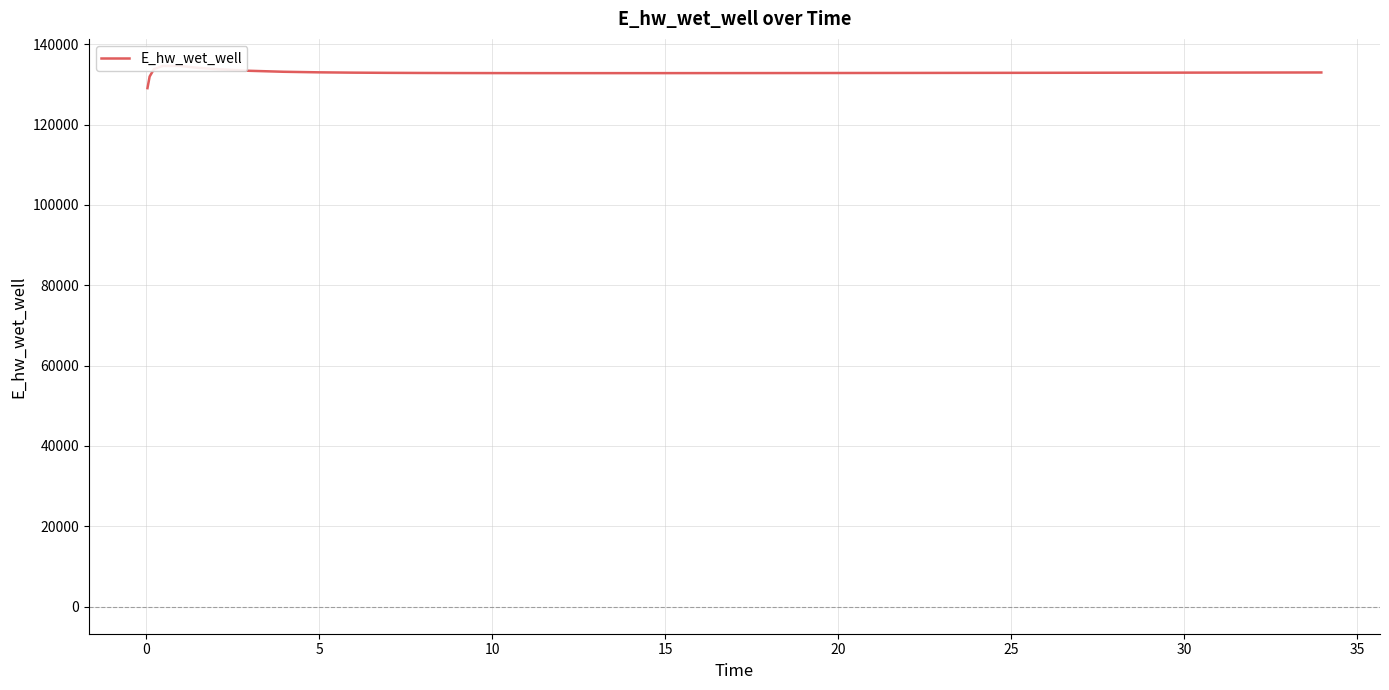

What is the average value?

132921.0